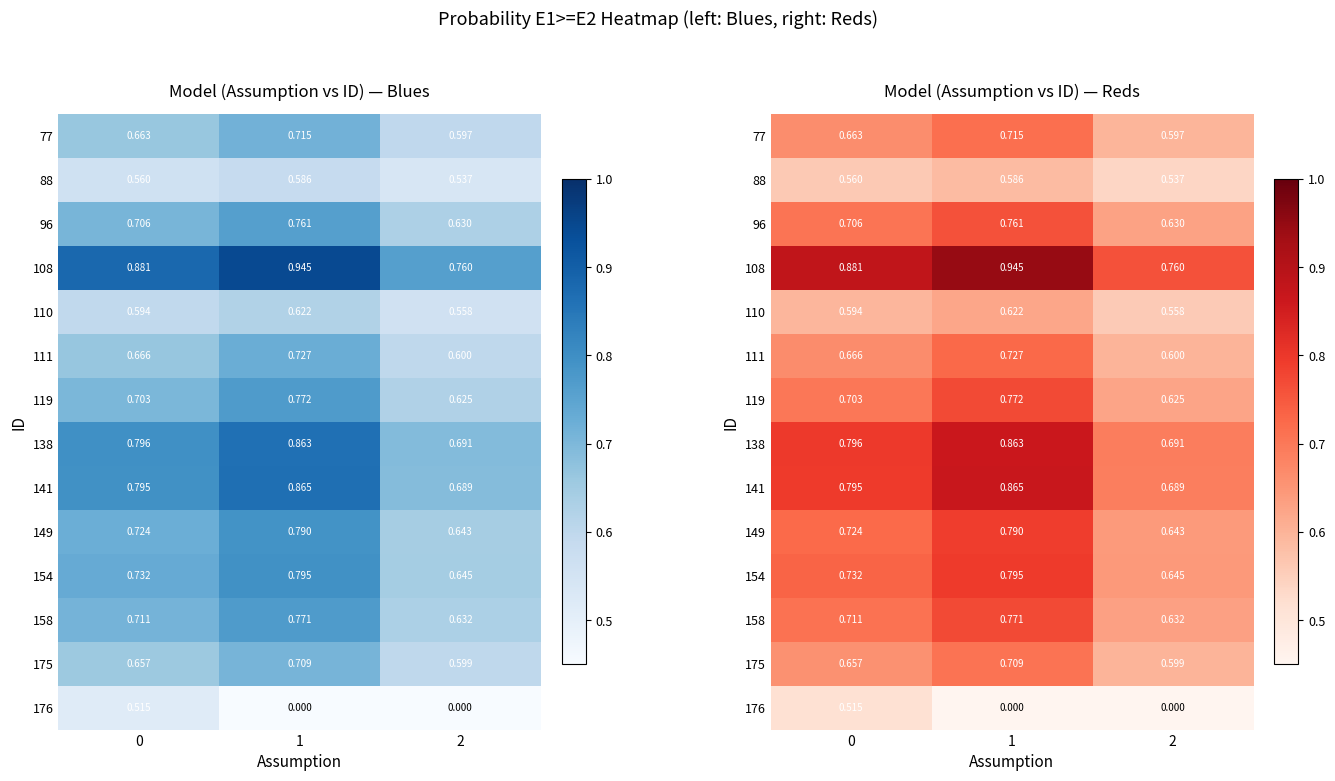

How many categories are shown in the chart?

3